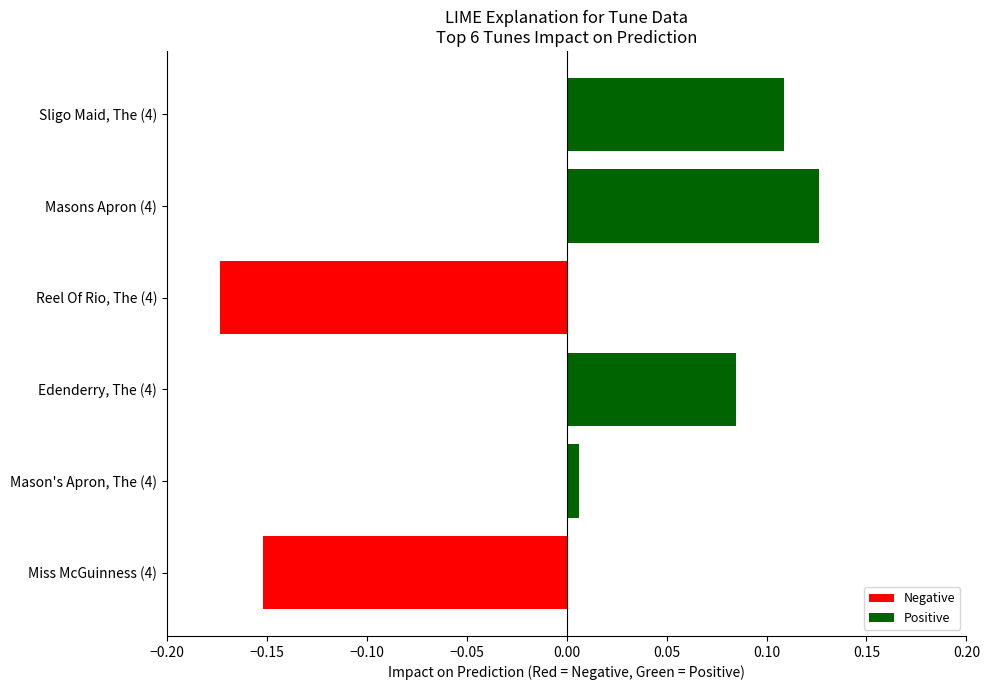

Is it true that the value at Reel Of Rio, The (4) is -0.3?

False